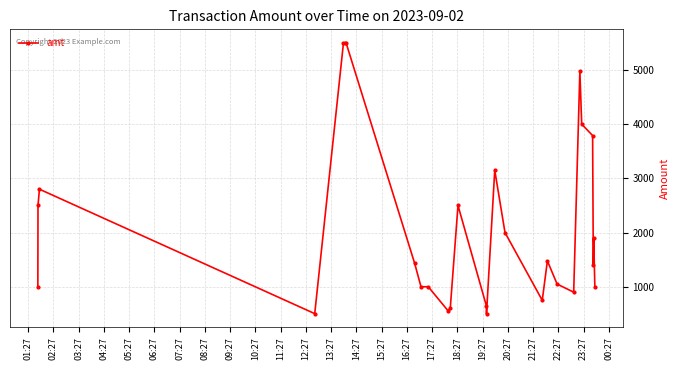

What is the greatest value displayed?

5500.0